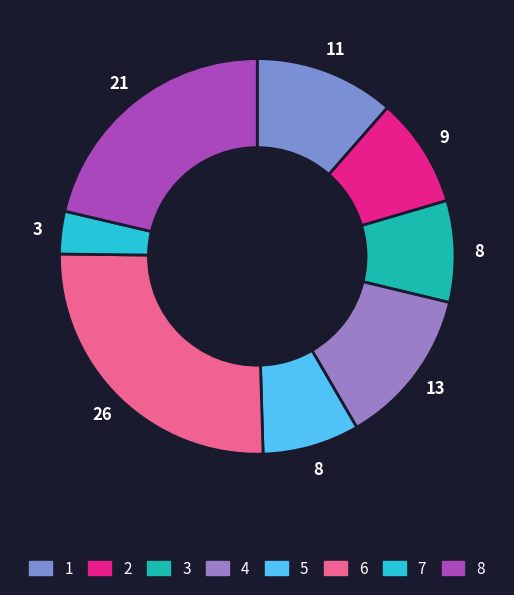

What is the largest slice in the pie chart?

6